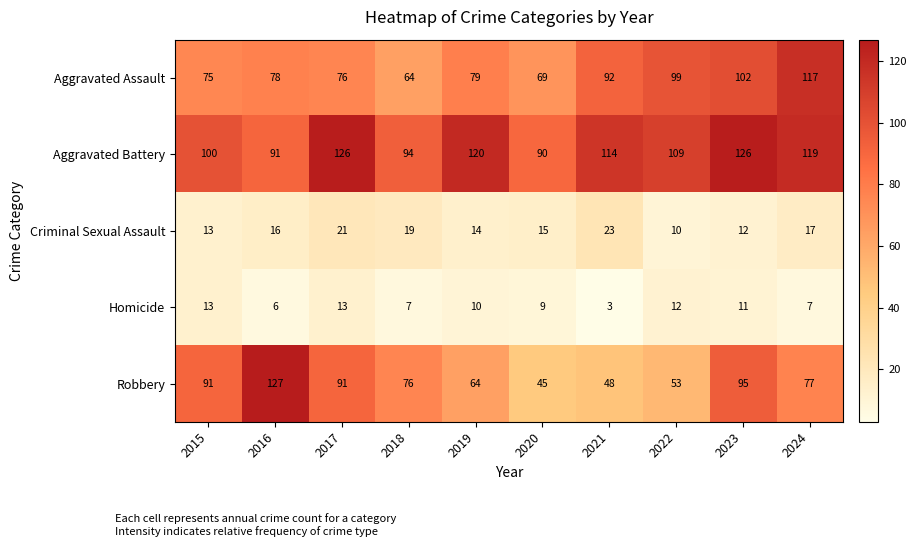

The value of Homicide at 2015 is 6. True or false?

False